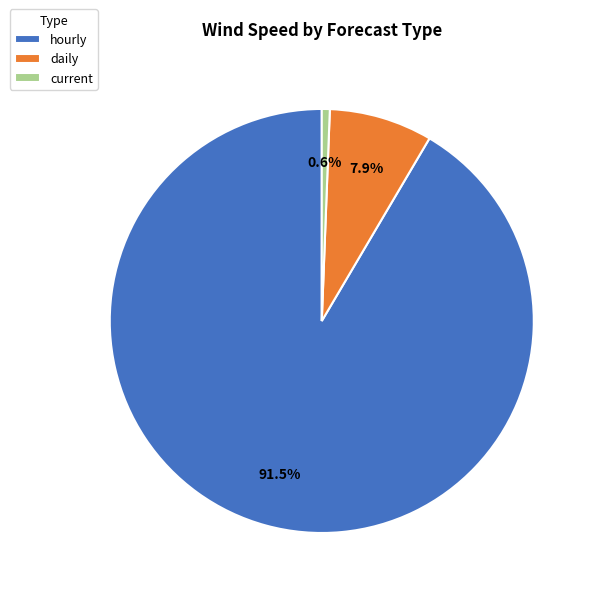

What portion of the pie excludes current?

99.4%